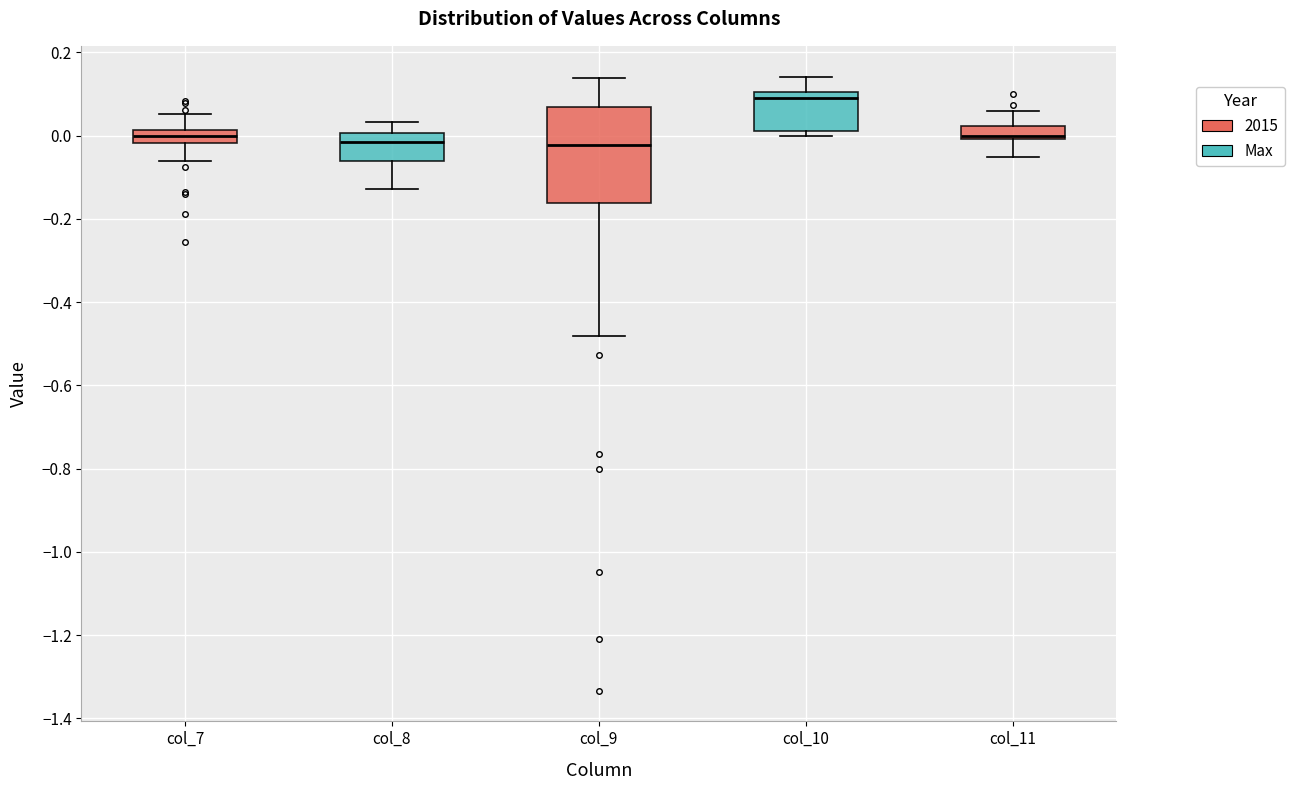

Where is the lower edge of the box for col_10 on the y-axis? The values are not printed on the chart, so give them approximately, as read against the axis.

0.02